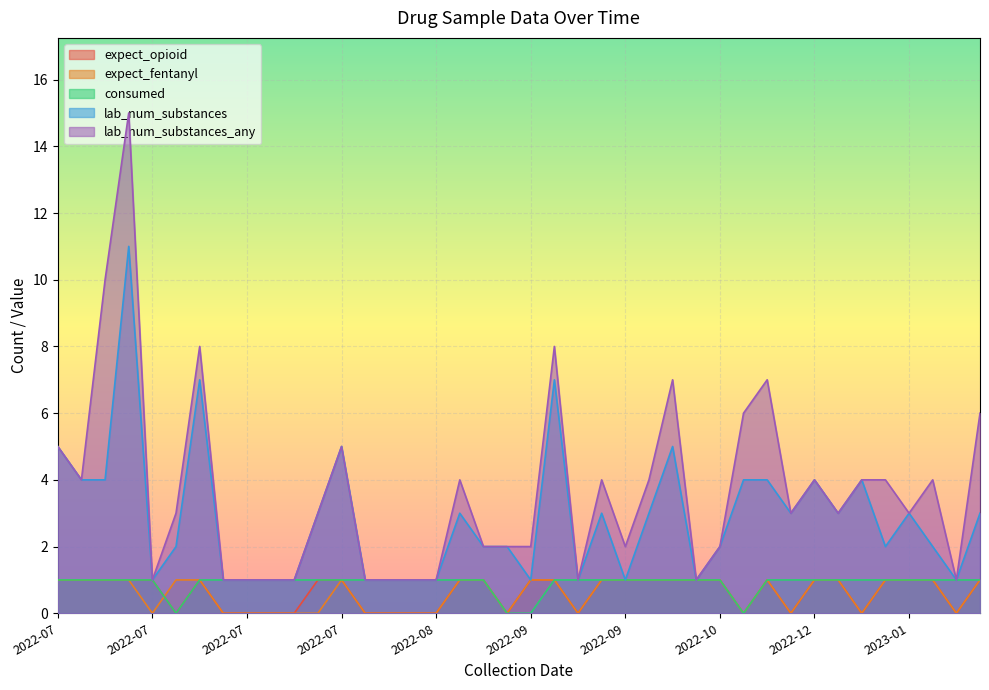

Rank the series by their maximum value, from highest to lowest.

lab_num_substances_any, lab_num_substances, expect_opioid, expect_fentanyl, consumed